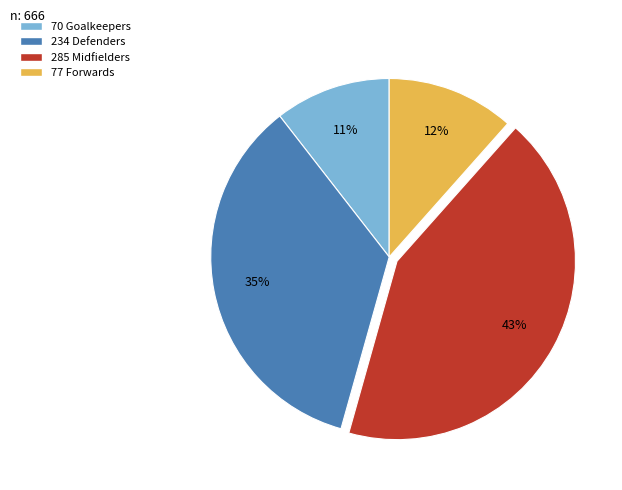

Is there a majority slice in this chart?

No